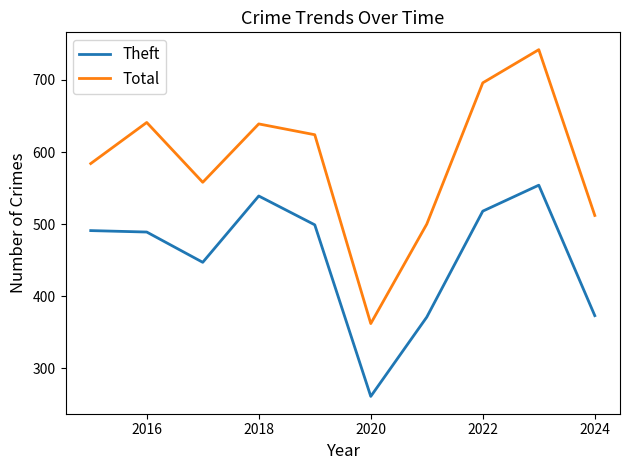

What is the maximum value shown in the chart?

742